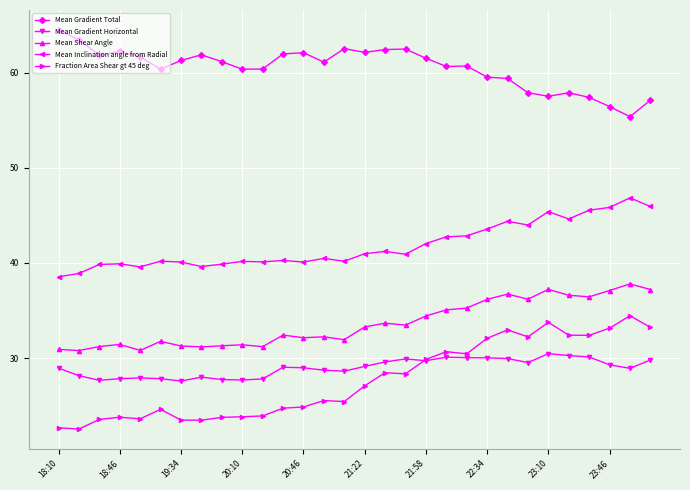

At how many categories does at least one series exceed 52?

30